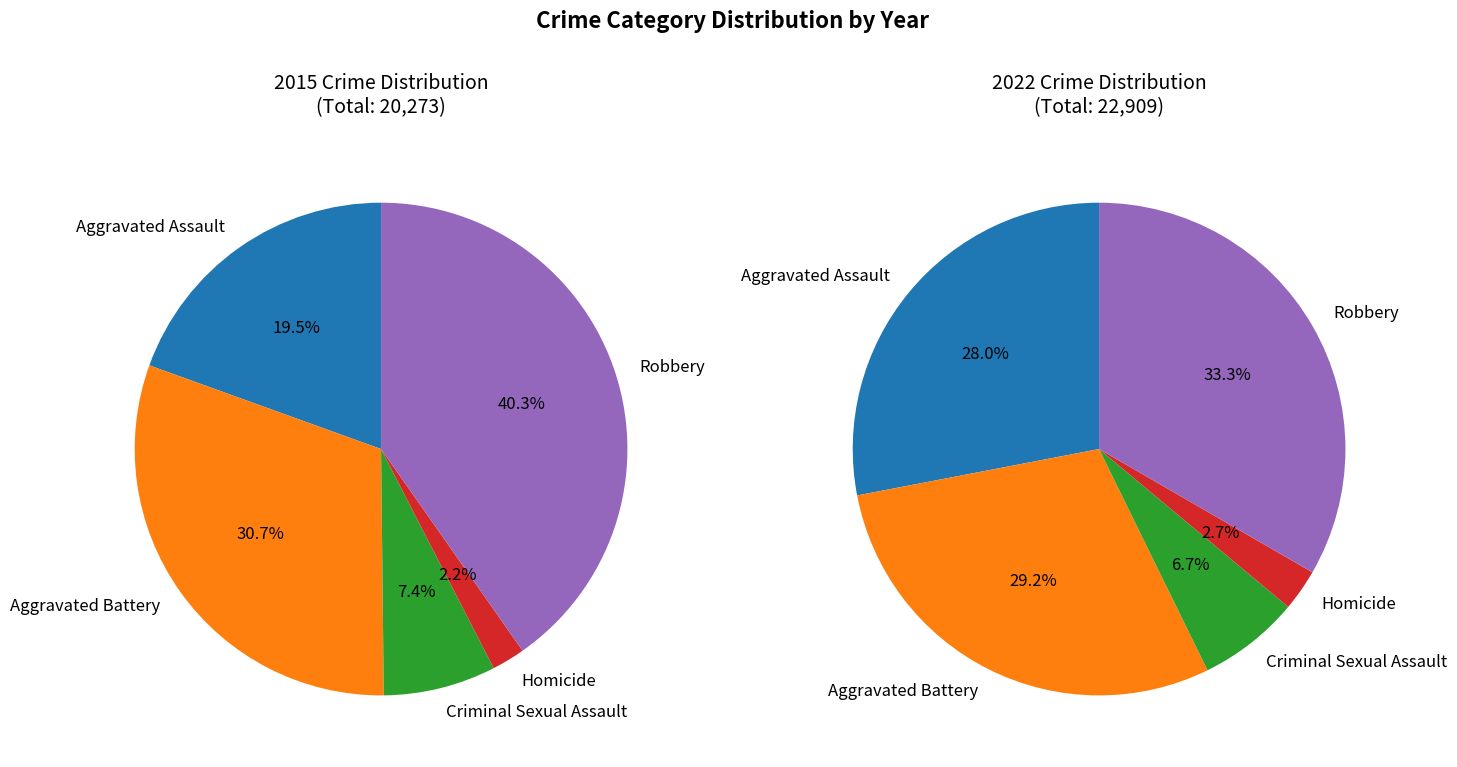

Does 2 account for over 50% of the chart?

No